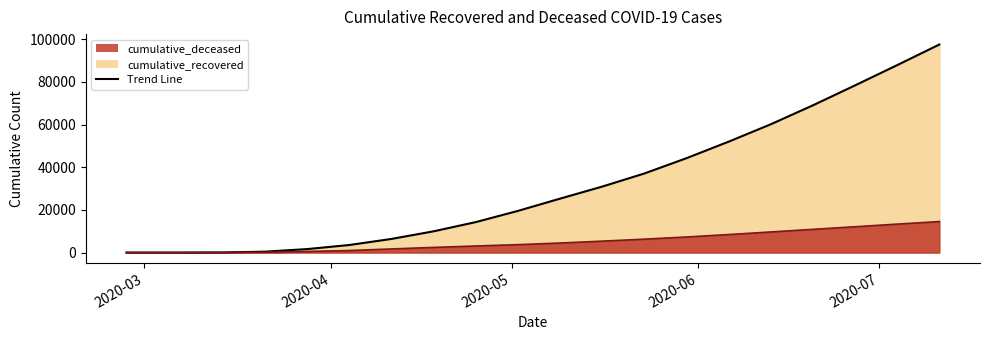

The cumulative_deceased series shows 8439 at 2020-06-06. True or false?

True